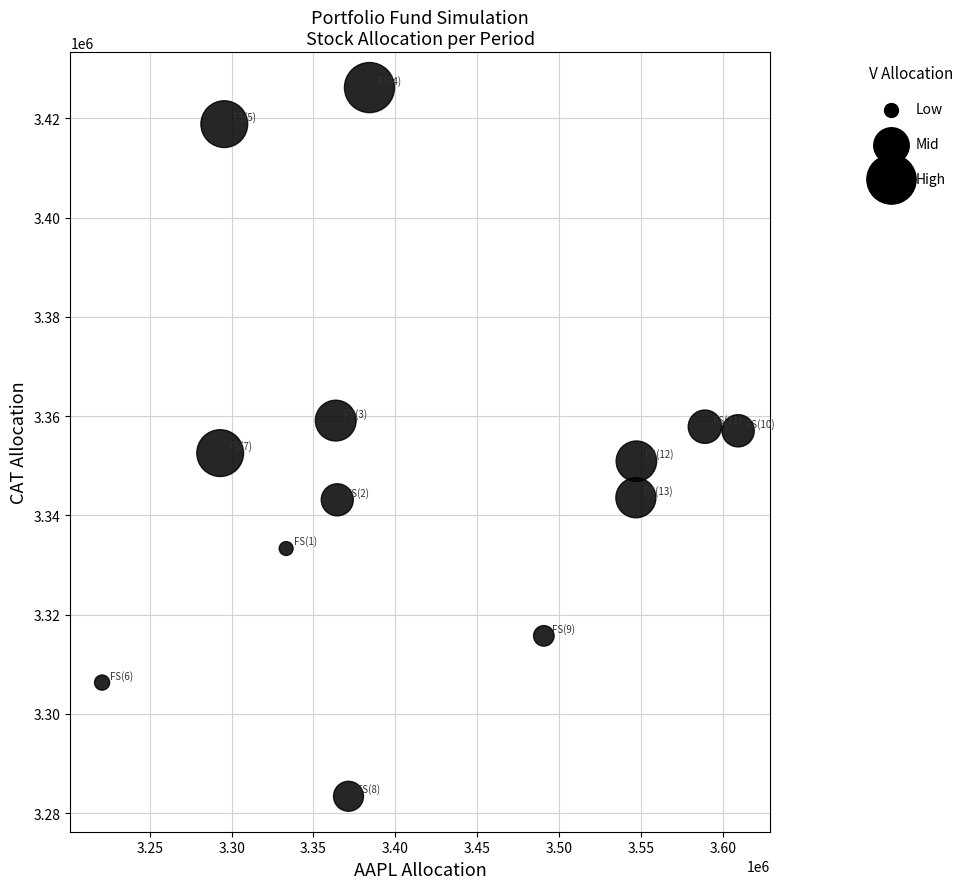

What is the range of X values (max minus min)?

388513.6